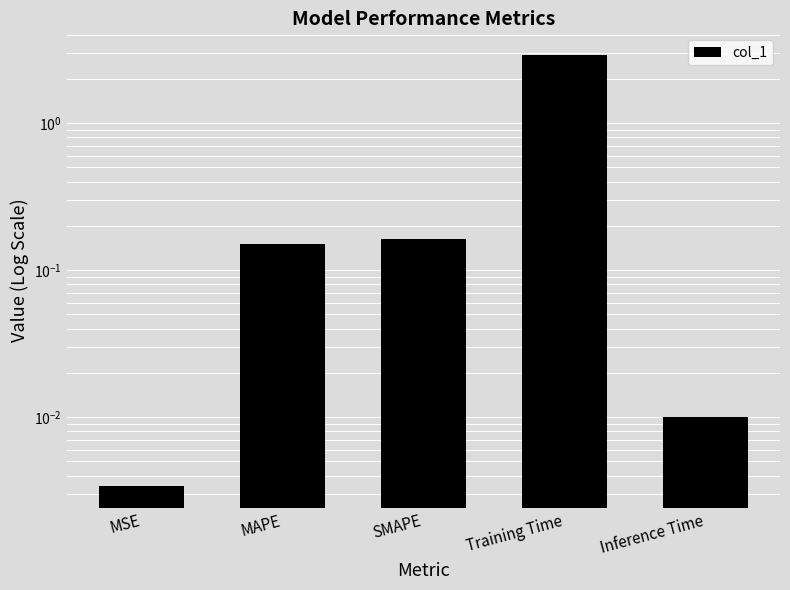

Reading right to left, extract all data points from this chart.

Inference Time=0.0	Training Time=2.9	SMAPE=0.2	MAPE=0.2	MSE=0.0